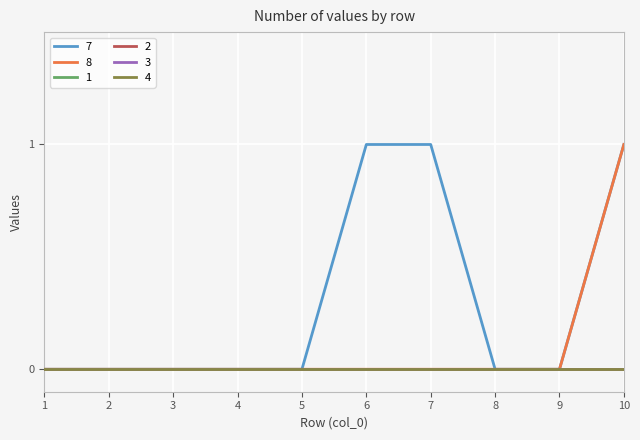

Is it true that 7 equals 1 at 7?

True